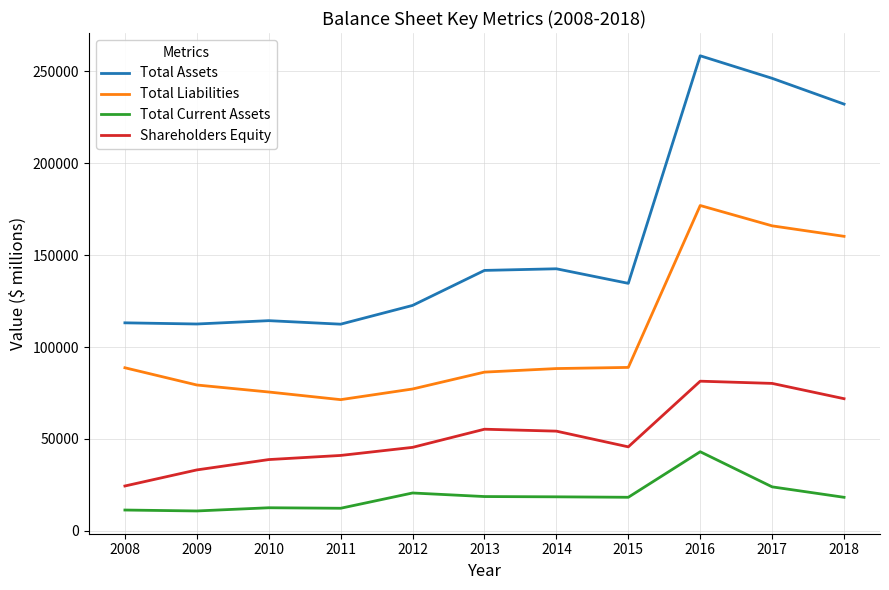

What value does the Shareholders Equity series have at 2013, to the nearest 10?

55310